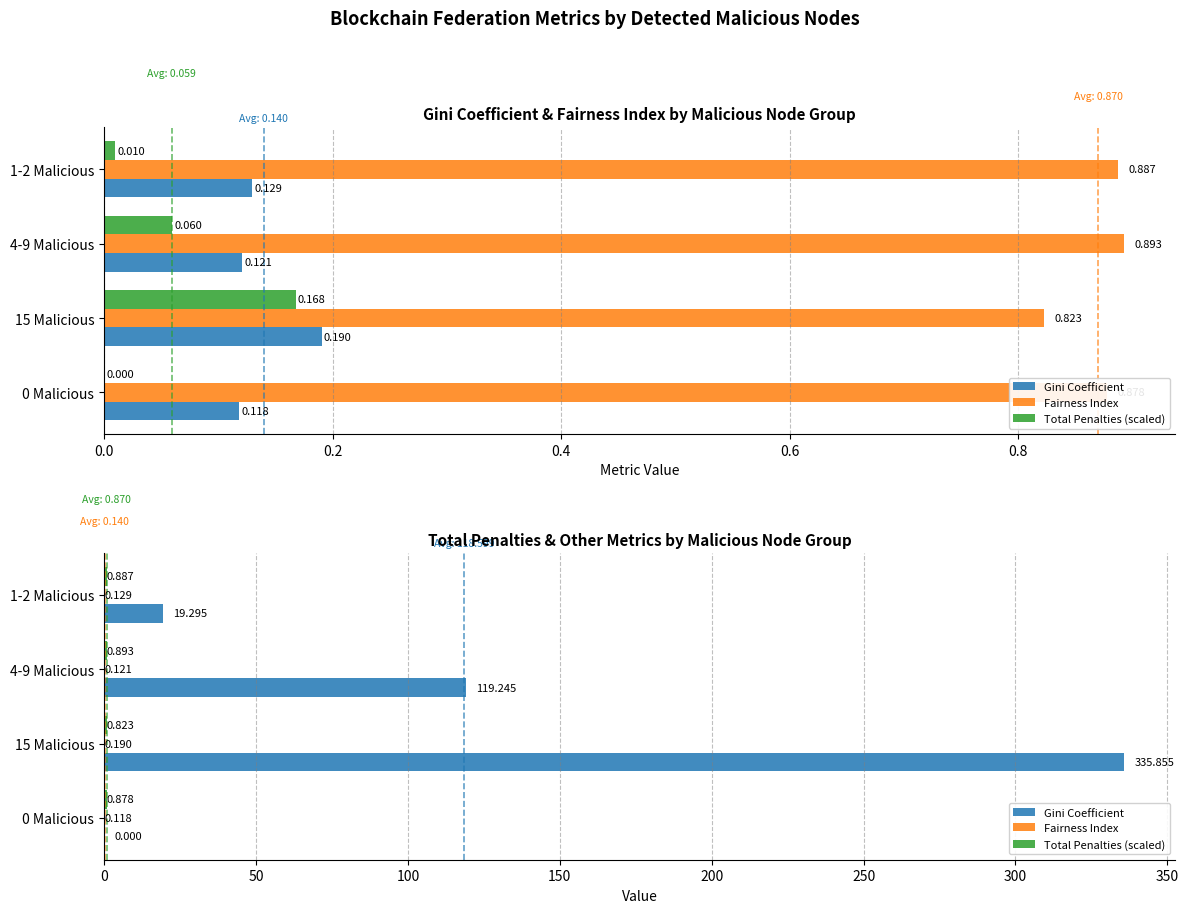

What is the spread (max minus min) of values at 0 Malicious?

0.9